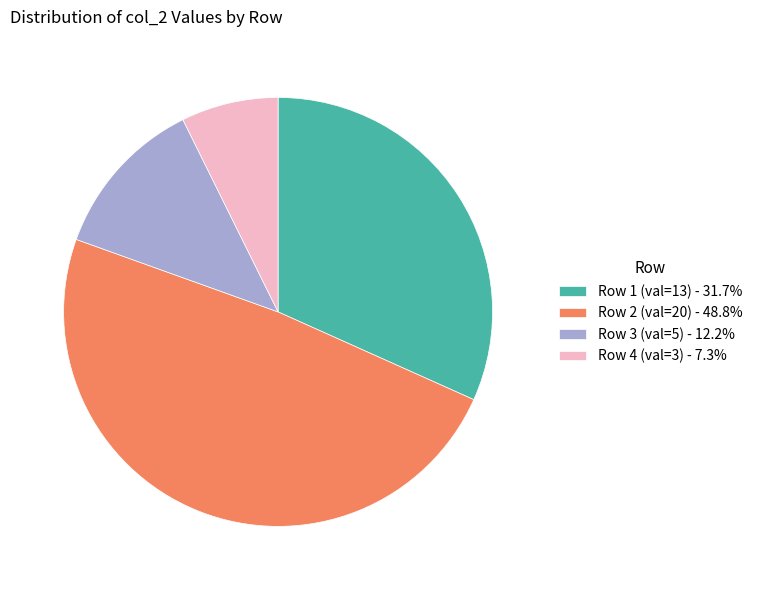

How many slices are in this pie chart?

4